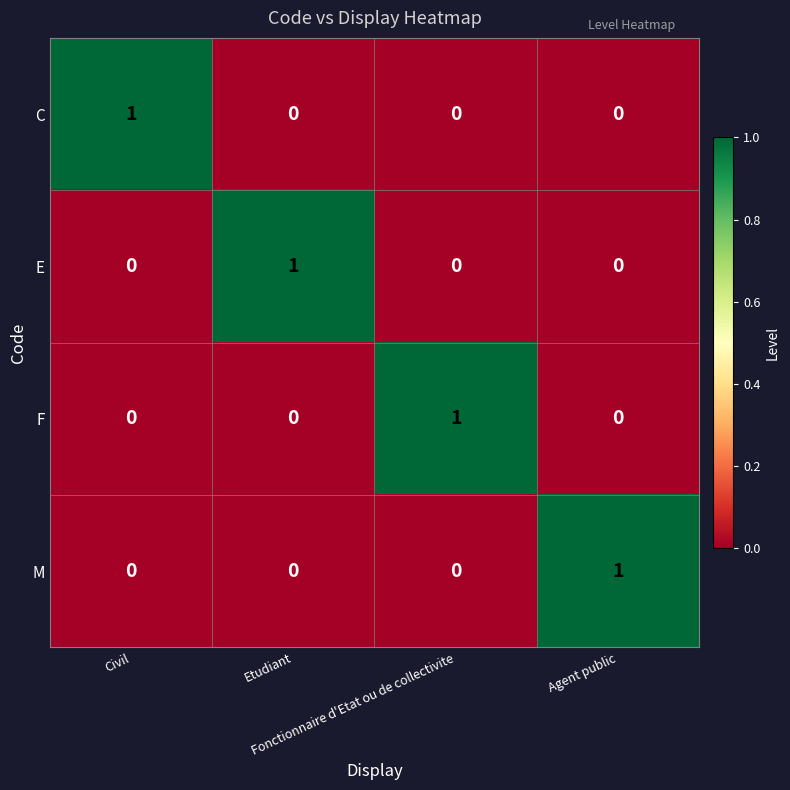

What is the difference between the highest and lowest values at Civil?

1